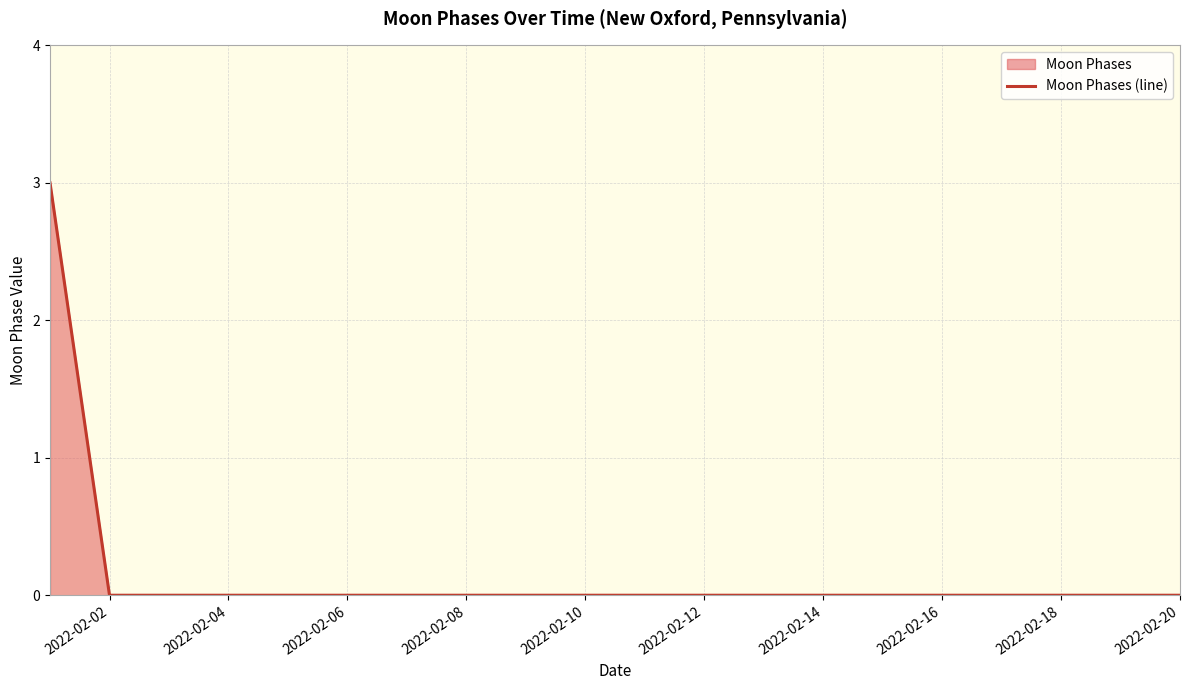

What is the difference between the maximum and minimum values?

3